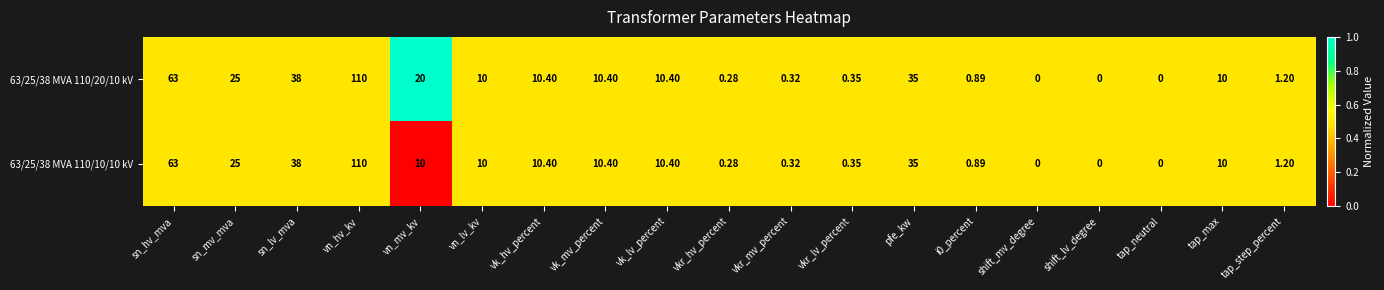

Where does the 63/25/38 MVA 110/10/10 kV series first go above 10?

sn_hv_mva